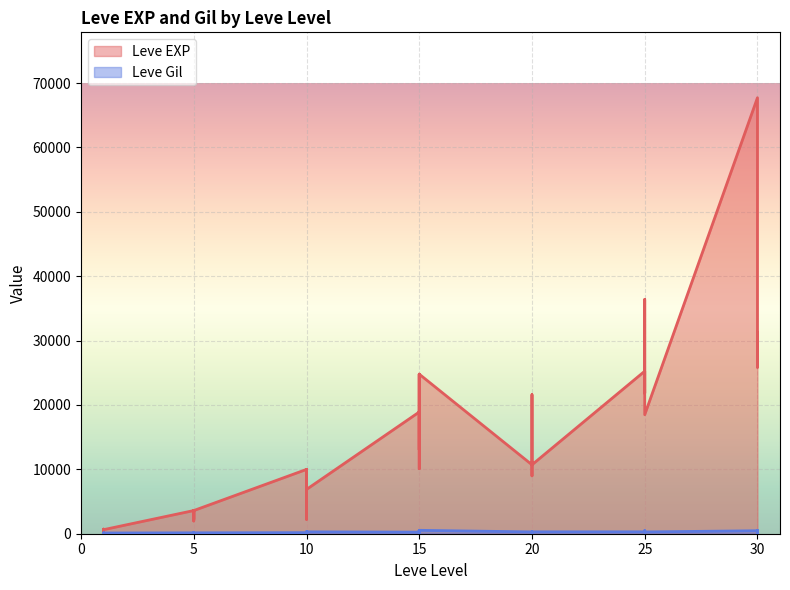

What is the difference between the second highest and minimum values in the Leve Gil series?

424